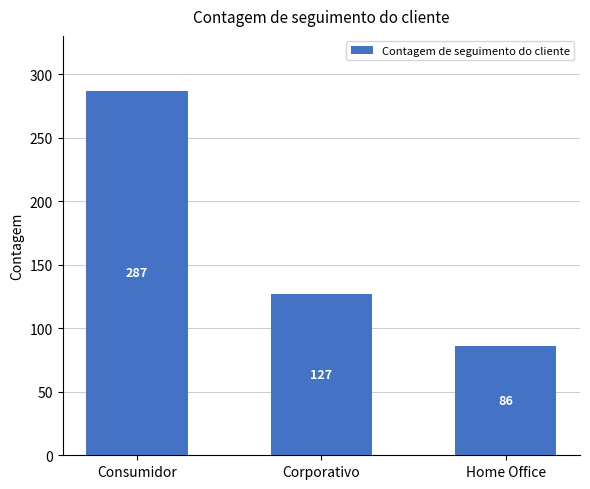

What is the difference between the maximum and minimum values?

201